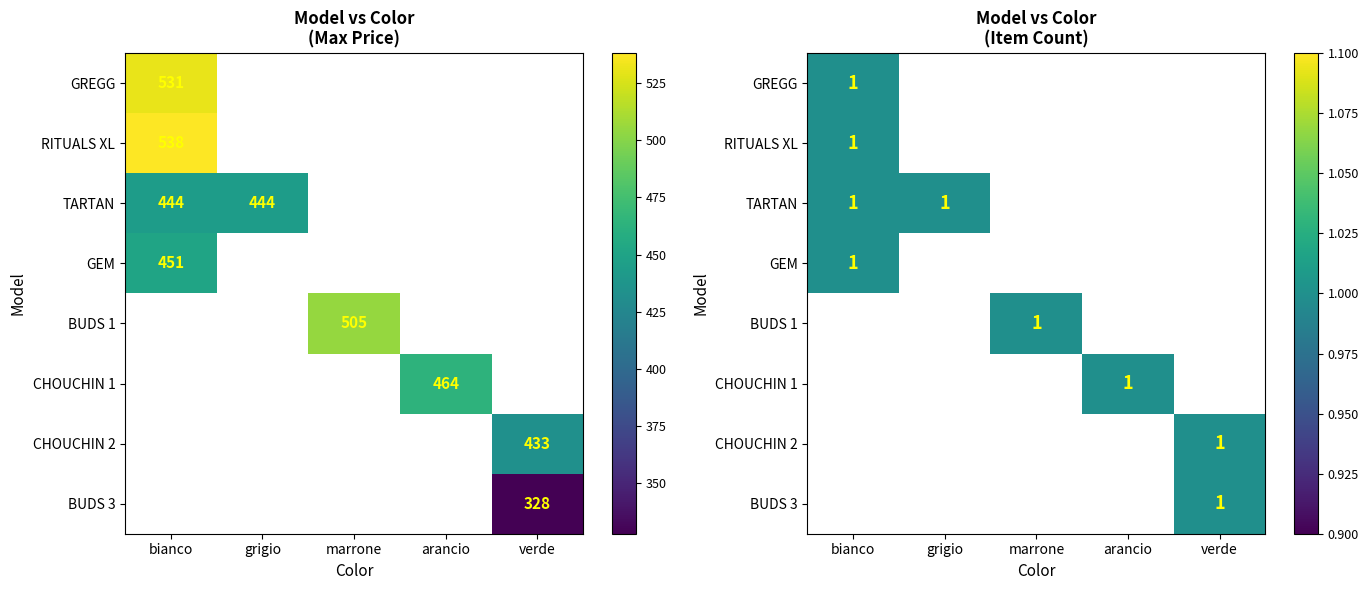

What is the sum of all BUDS 1 values?

505